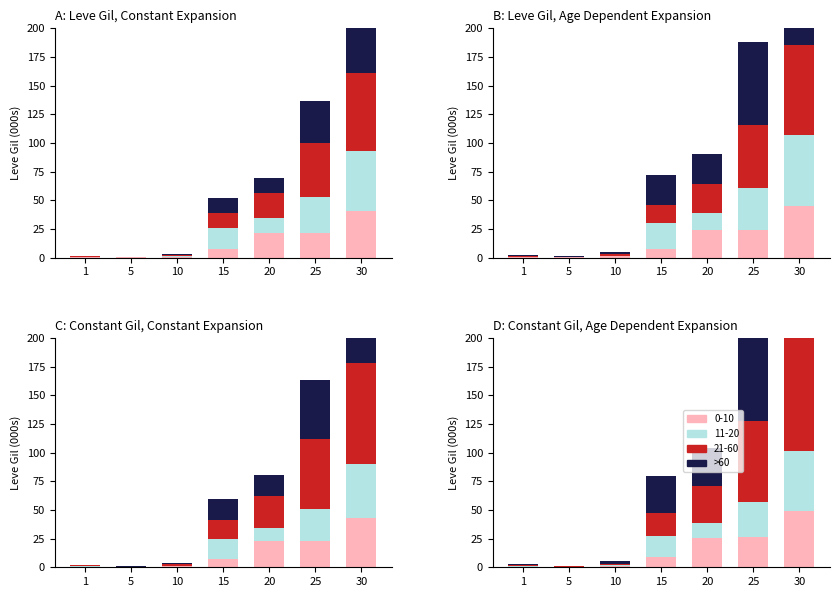

What is the difference between the values at 15 and 30?

98.0